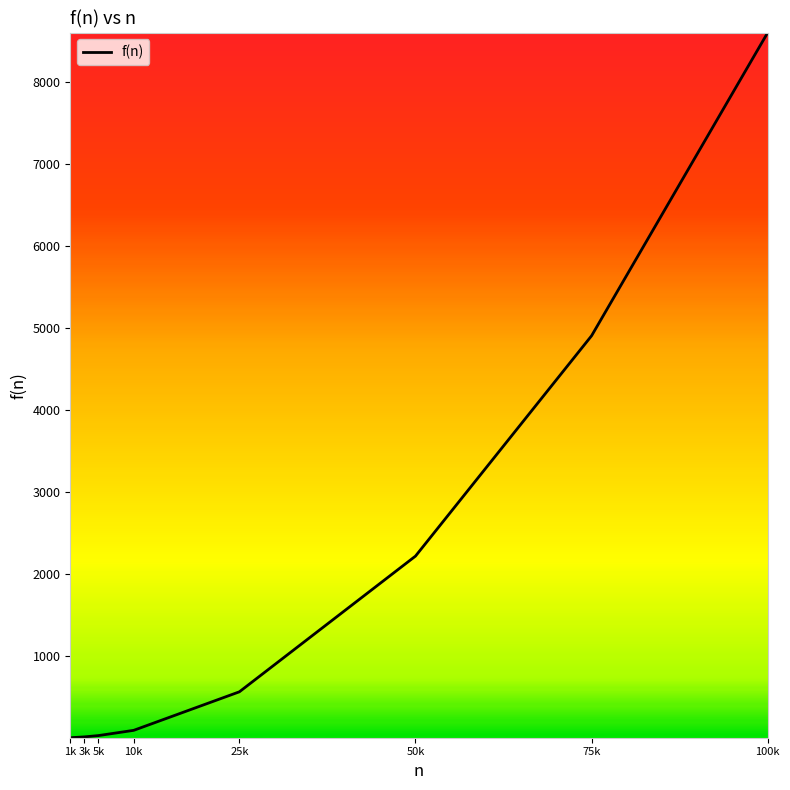

Where is the data nearest to the value 4303?

75k